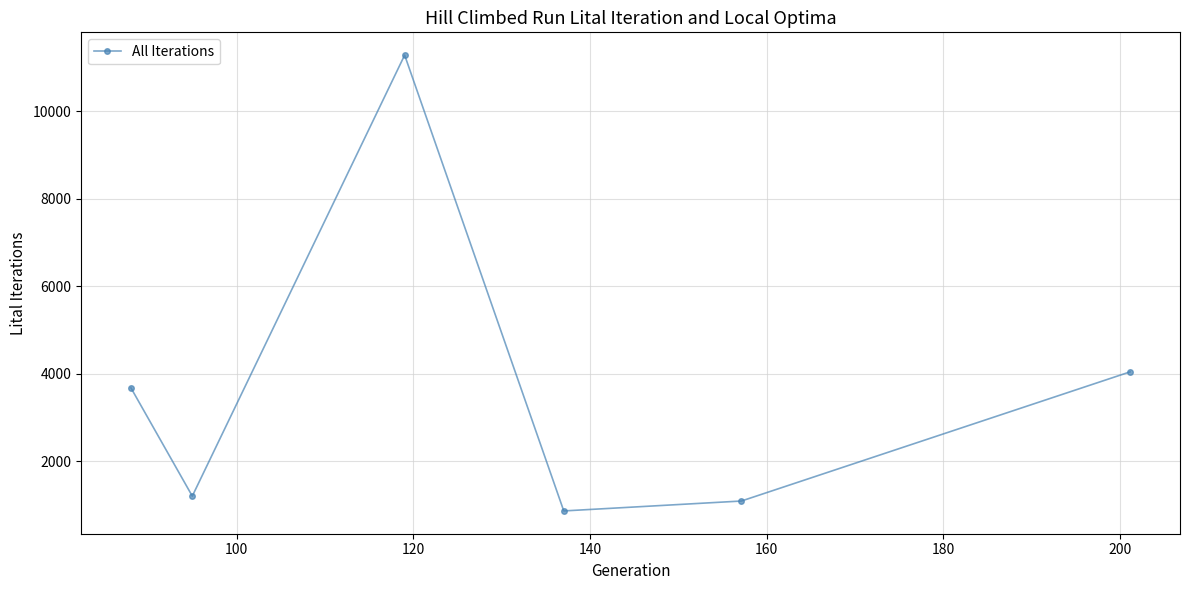

What is the difference between the maximum and minimum values?

10411.4